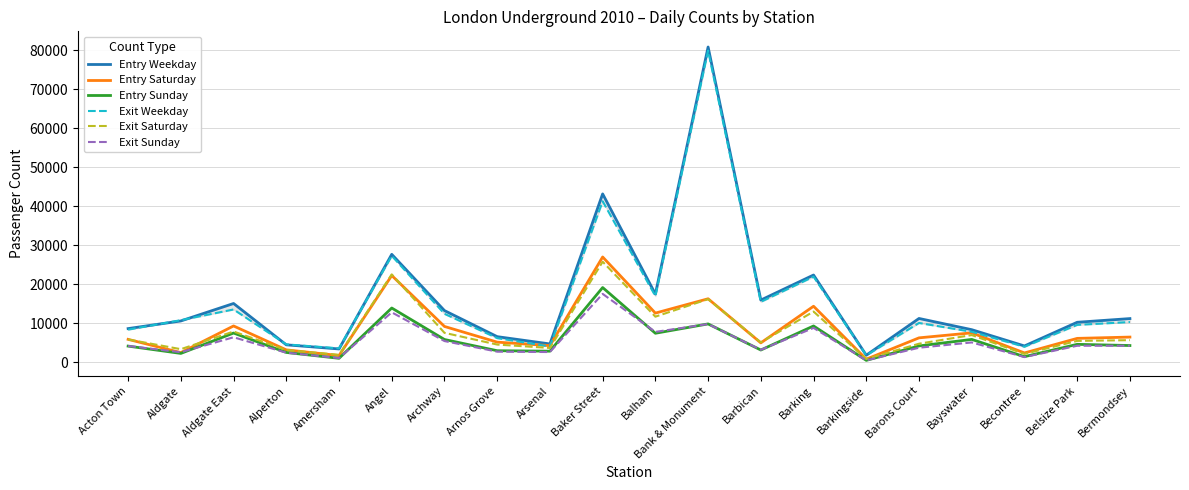

Reading left to right, what are all the values shown in this chart?

Entry Weekday: Acton Town=8669	Aldgate=10629	Aldgate East=15098	Alperton=4512	Amersham=3455	Angel=27684	Archway=13279	Arnos Grove=6605	Arsenal=4742	Baker Street=43163	Balham=17506	Bank & Monument=80779	Barbican=15976	Barking=22389	Barkingside=1853	Barons Court=11264	Bayswater=8390	Becontree=4225	Belsize Park=10287	Bermondsey=11233
Entry Saturday: Acton Town=5912	Aldgate=2519	Aldgate East=9344	Alperton=3222	Amersham=1771	Angel=22265	Archway=9217	Arnos Grove=5202	Arsenal=4306	Baker Street=27008	Balham=12636	Bank & Monument=16307	Barbican=5013	Barking=14391	Barkingside=837	Barons Court=6299	Bayswater=7577	Becontree=2434	Belsize Park=6164	Bermondsey=6496
Entry Sunday: Acton Town=4184	Aldgate=2314	Aldgate East=7532	Alperton=2560	Amersham=1060	Angel=13938	Archway=5875	Arnos Grove=3004	Arsenal=2886	Baker Street=19181	Balham=7474	Bank & Monument=9868	Barbican=3184	Barking=9341	Barkingside=533	Barons Court=4228	Bayswater=5898	Becontree=1483	Belsize Park=4637	Bermondsey=4330
Exit Weekday: Acton Town=8403	Aldgate=10825	Aldgate East=13567	Alperton=4624	Amersham=3610	Angel=27301	Archway=12453	Arnos Grove=6229	Arsenal=4084	Baker Street=41273	Balham=16991	Bank & Monument=79863	Barbican=15514	Barking=21963	Barkingside=1815	Barons Court=10109	Bayswater=7855	Becontree=4015	Belsize Park=9616	Bermondsey=10350
Exit Saturday: Acton Town=5877	Aldgate=3398	Aldgate East=7922	Alperton=3186	Amersham=1945	Angel=22555	Archway=7582	Arnos Grove=4579	Arsenal=3710	Baker Street=25793	Balham=11724	Bank & Monument=16213	Barbican=5135	Barking=13030	Barkingside=877	Barons Court=4796	Bayswater=7016	Becontree=2185	Belsize Park=5520	Bermondsey=5709
Exit Sunday: Acton Town=4224	Aldgate=2618	Aldgate East=6449	Alperton=2497	Amersham=1122	Angel=12830	Archway=5477	Arnos Grove=2766	Arsenal=2665	Baker Street=17554	Balham=7826	Bank & Monument=9832	Barbican=3230	Barking=8845	Barkingside=535	Barons Court=3769	Bayswater=5125	Becontree=1374	Belsize Park=4273	Bermondsey=4283